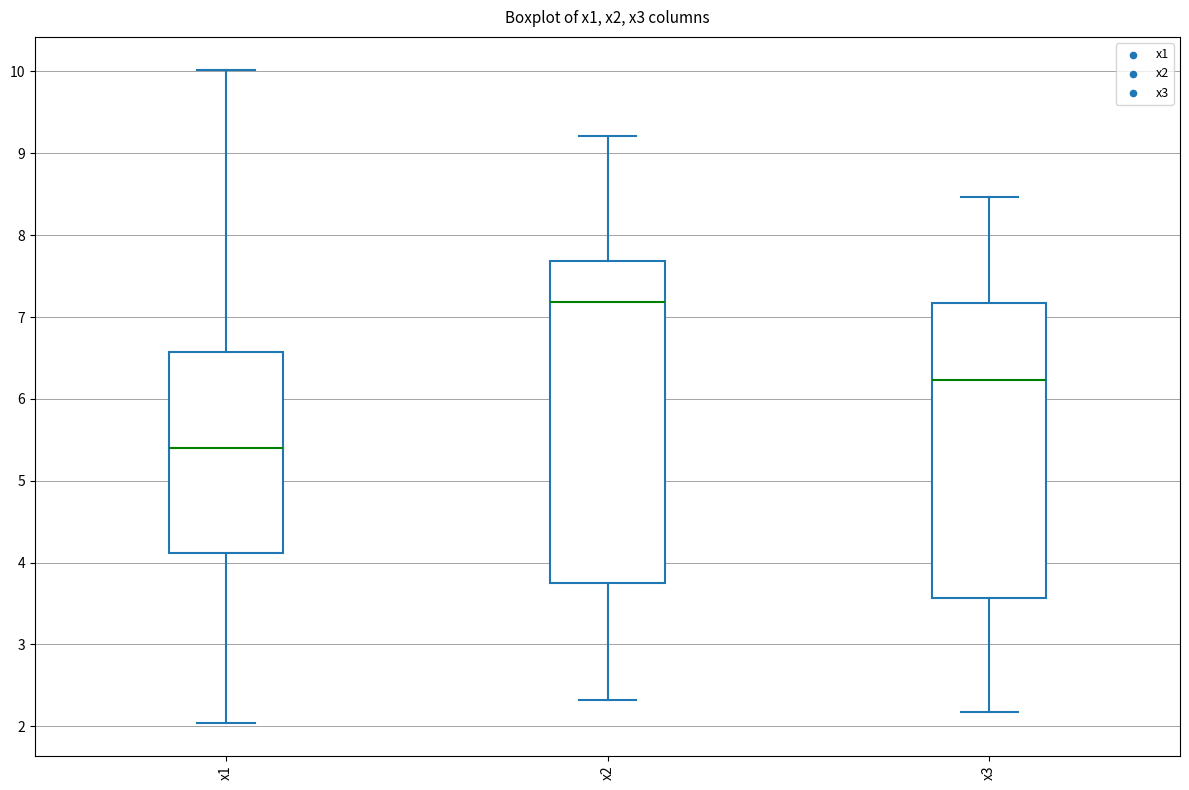

Reading left to right, read every box against the y-axis: the position of its median line, the range the box covers, and the ends of its whiskers. The values are not printed on the chart, so give them approximately, as read against the axis.

x1: median 5.4, box 4.1 to 6.6, whiskers 2.0 to 10.0
x2: median 7.2, box 3.8 to 7.7, whiskers 2.3 to 9.2
x3: median 6.2, box 3.6 to 7.2, whiskers 2.2 to 8.5